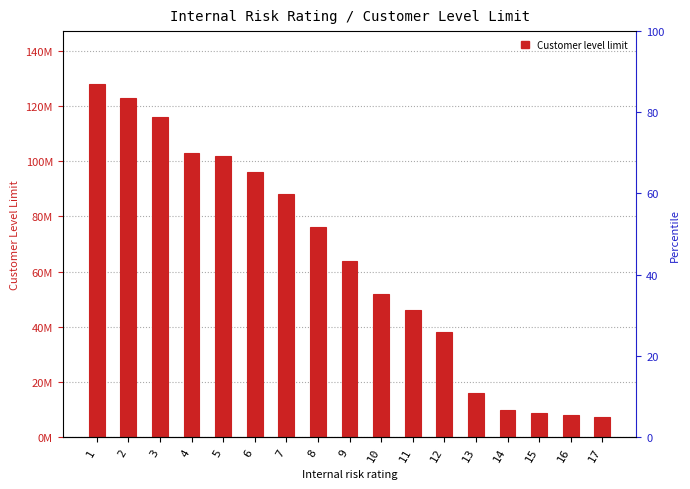

At which label is the value closest to 67600000?

9